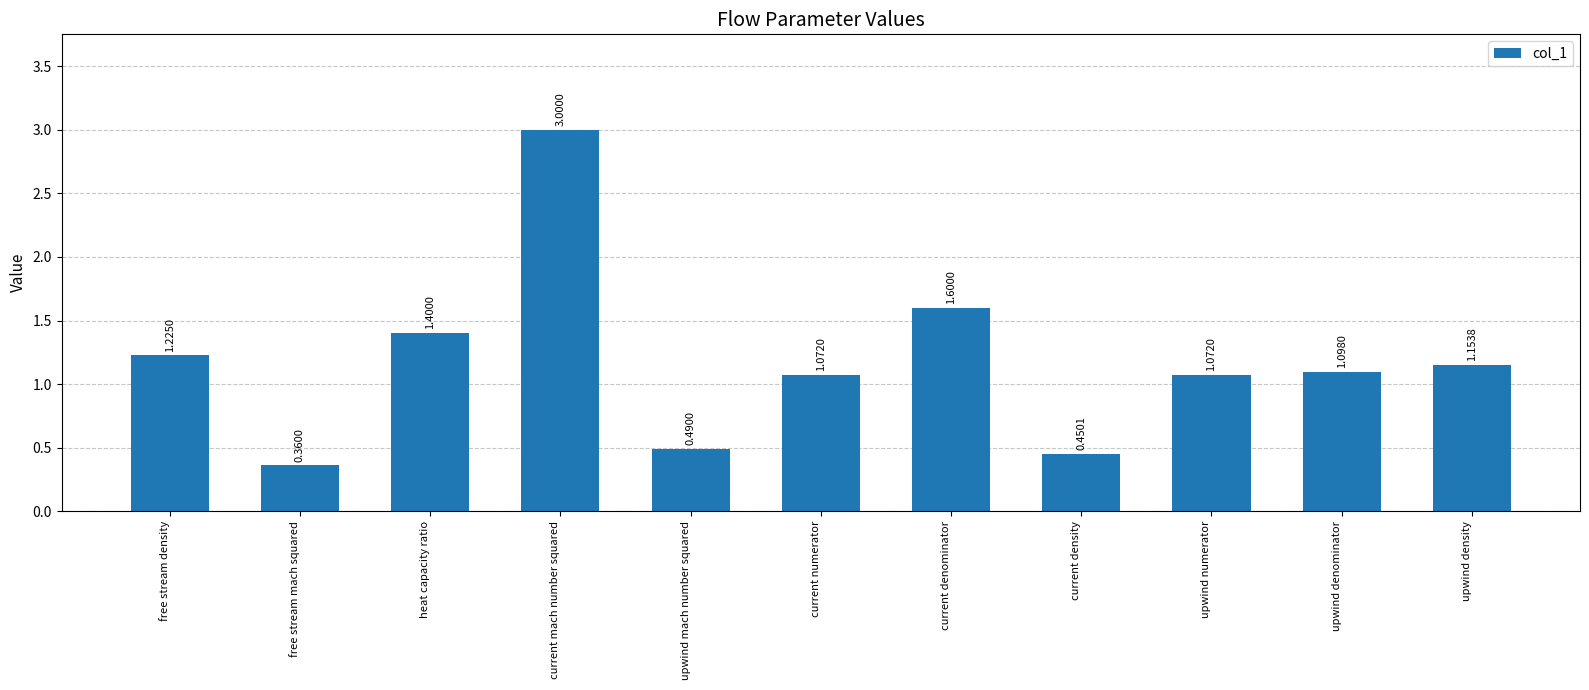

True or false: the data shows 1.6 at current denominator.

True